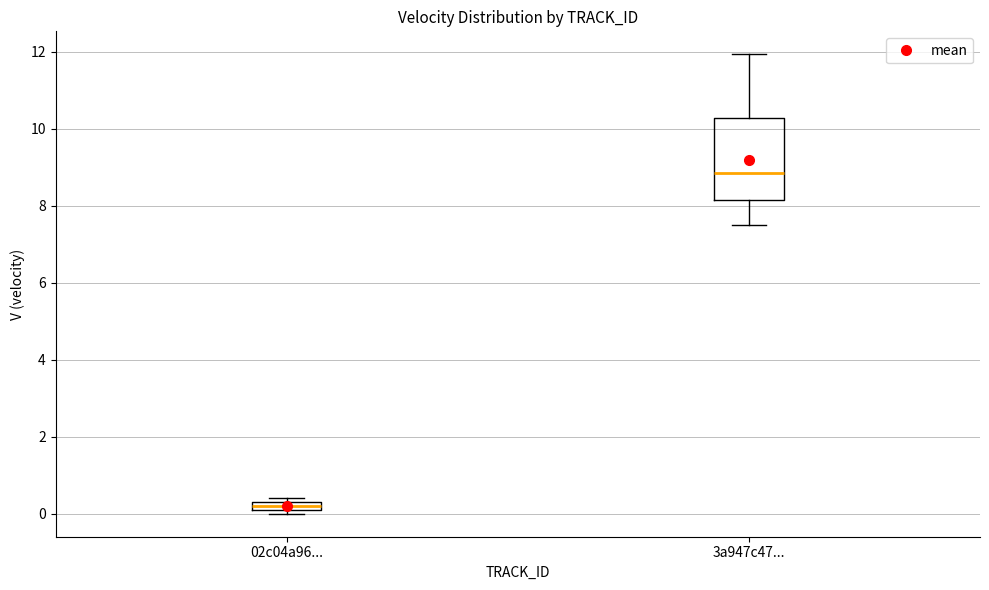

Where does the median line of the box for 3a947c47... sit on the y-axis? The values are not printed on the chart, so give them approximately, as read against the axis.

8.8